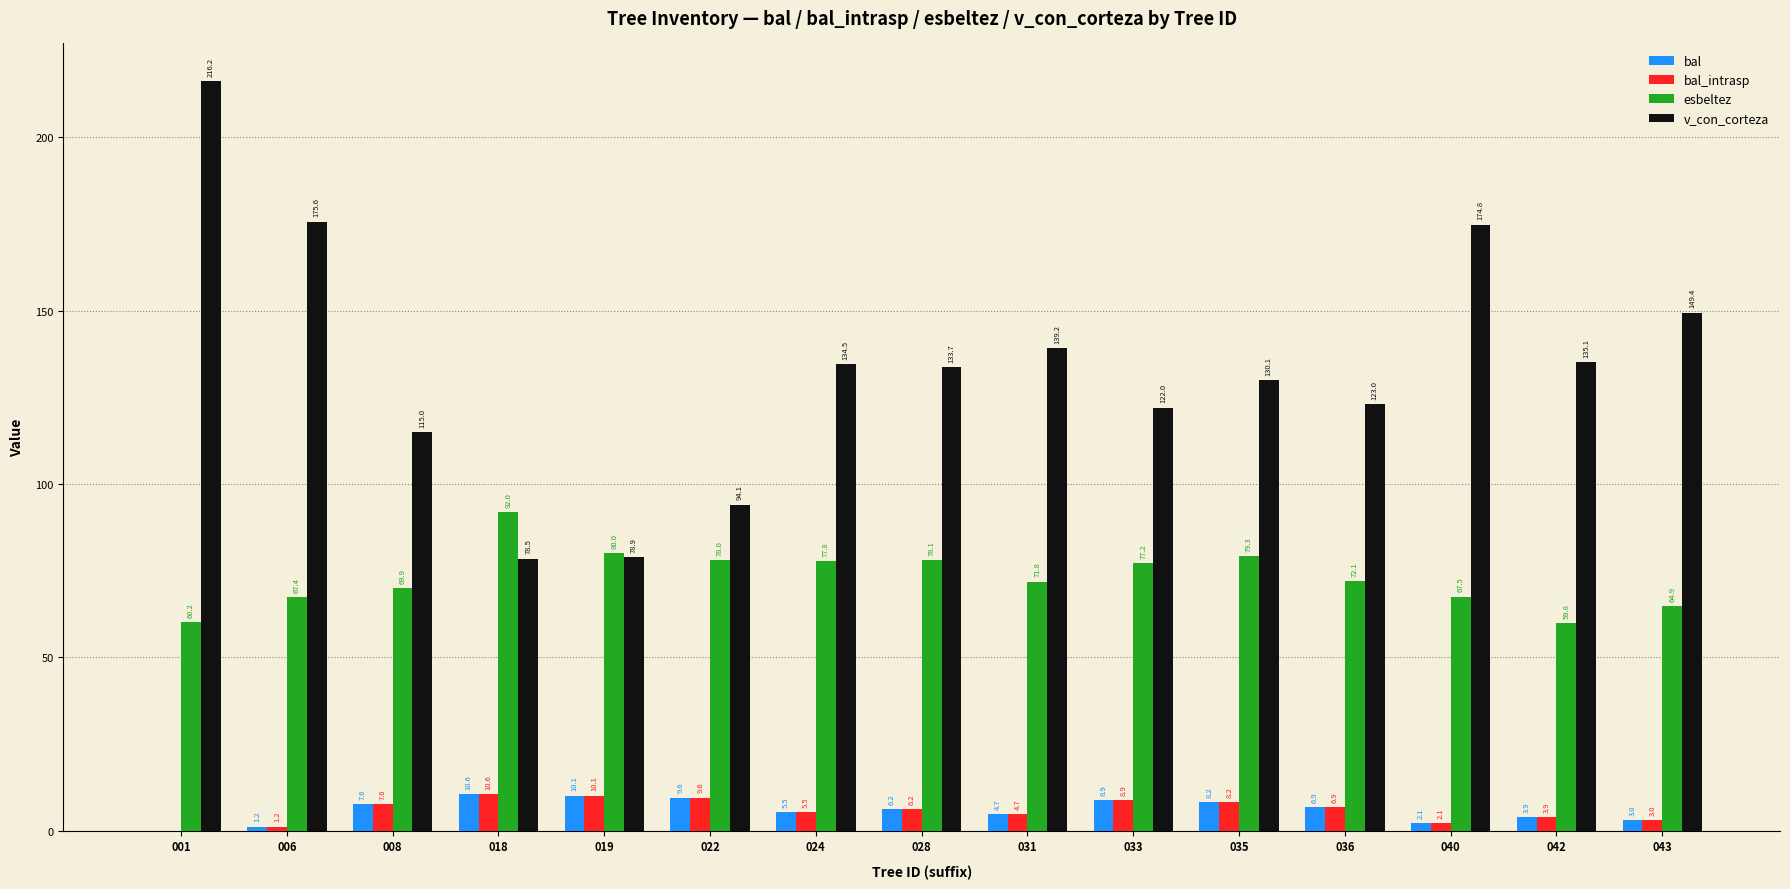

How many groups of bars are there?

15